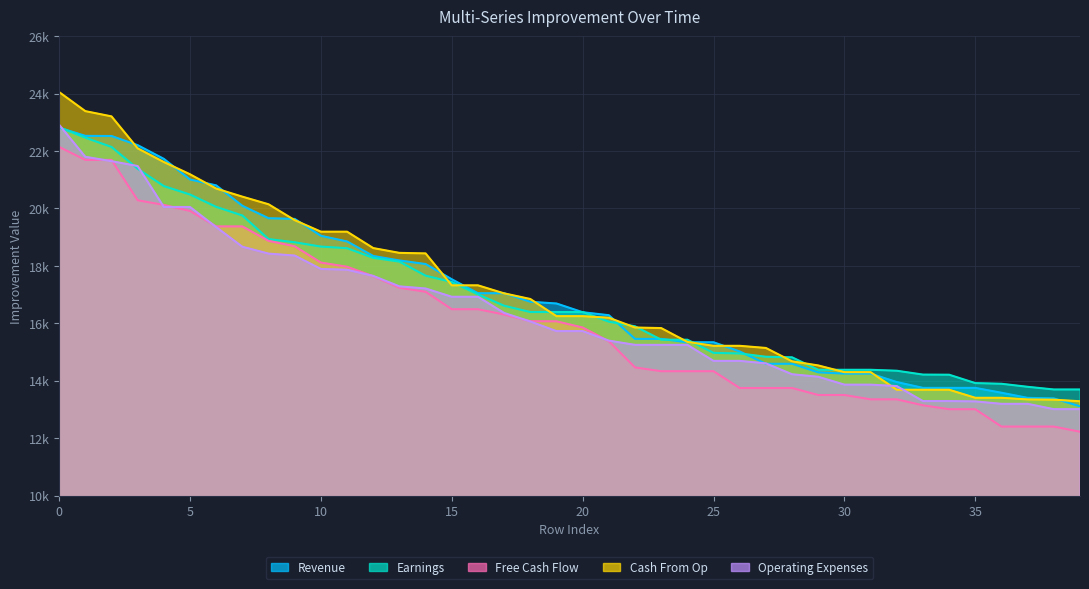

What is the smallest value displayed?

12222.4